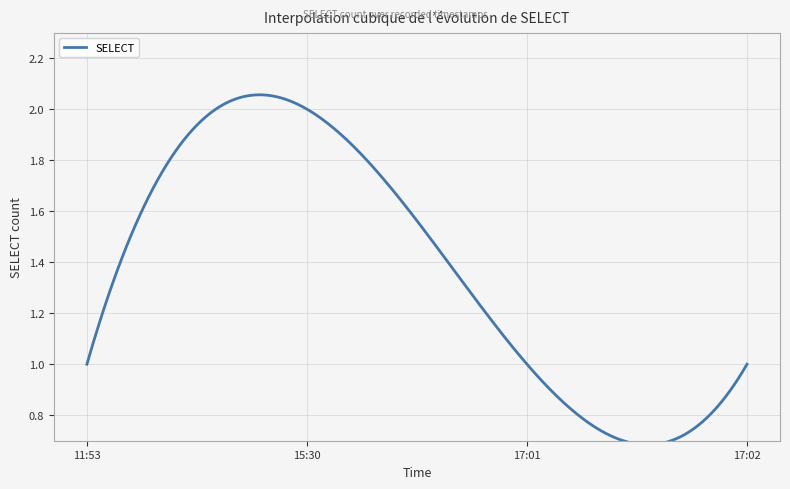

How many lines are shown in the chart?

1